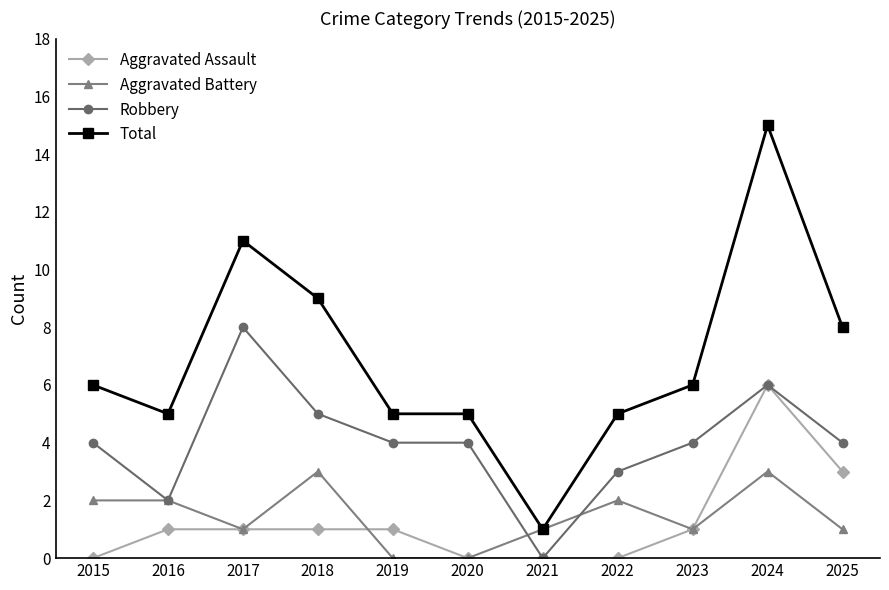

True or false: Total and Aggravated Assault intersect in this chart.

False